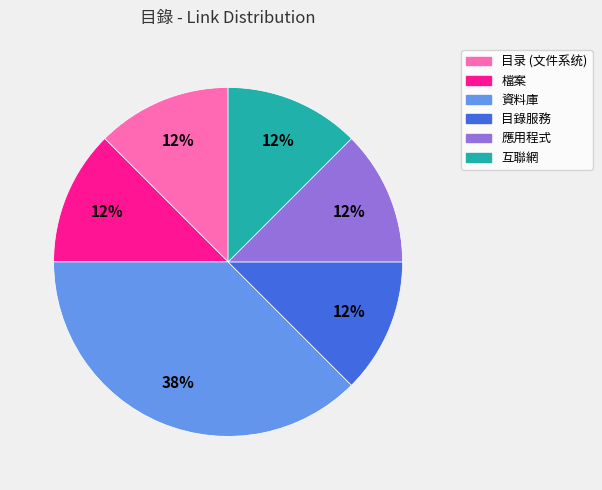

Combined, do 檔案 and 目錄服務 account for over 50%?

No